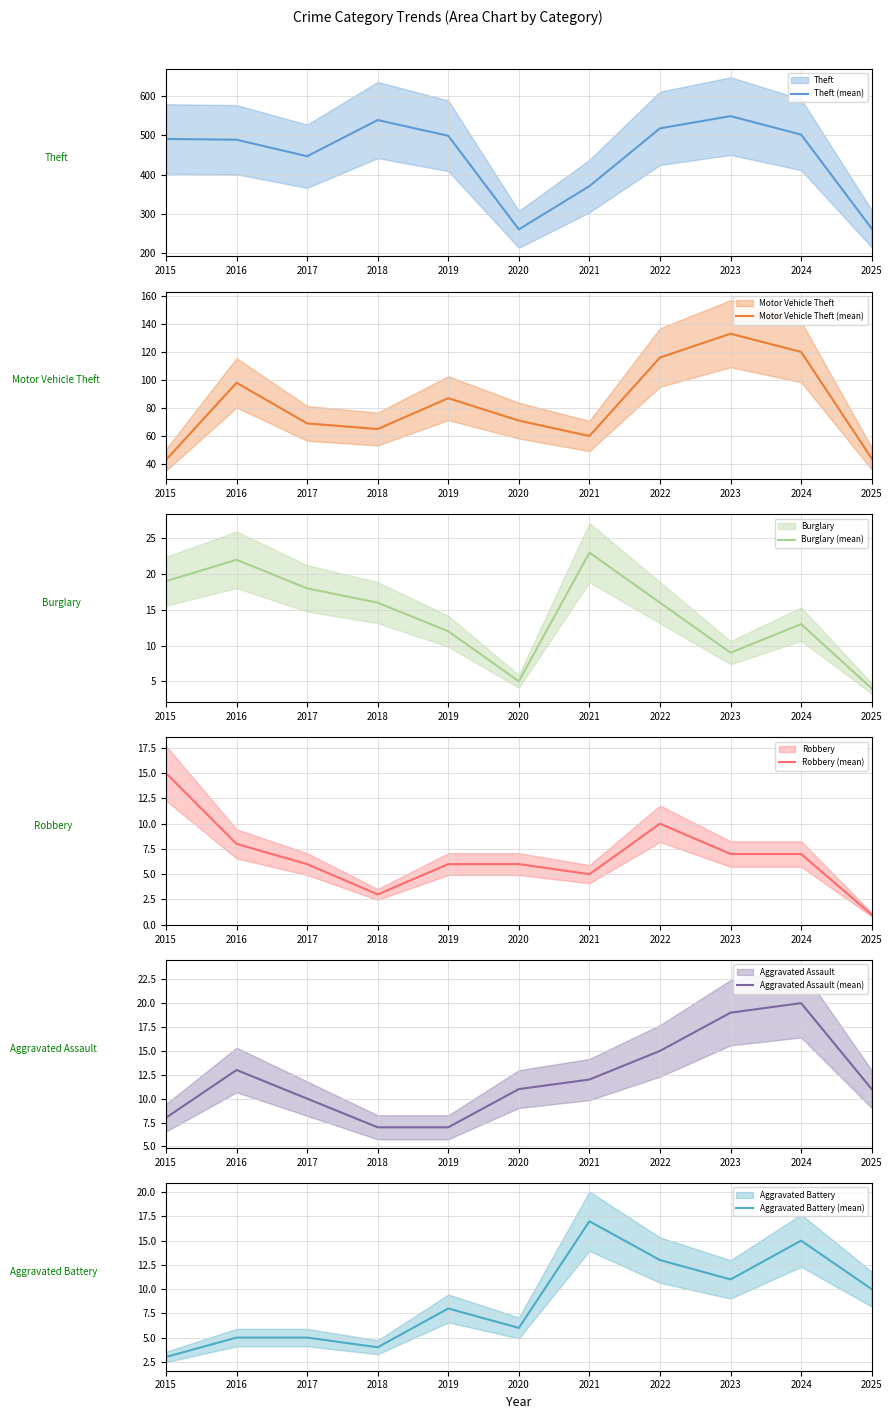

In Theft (mean), how many points are higher than both neighbors (excluding endpoints)?

2